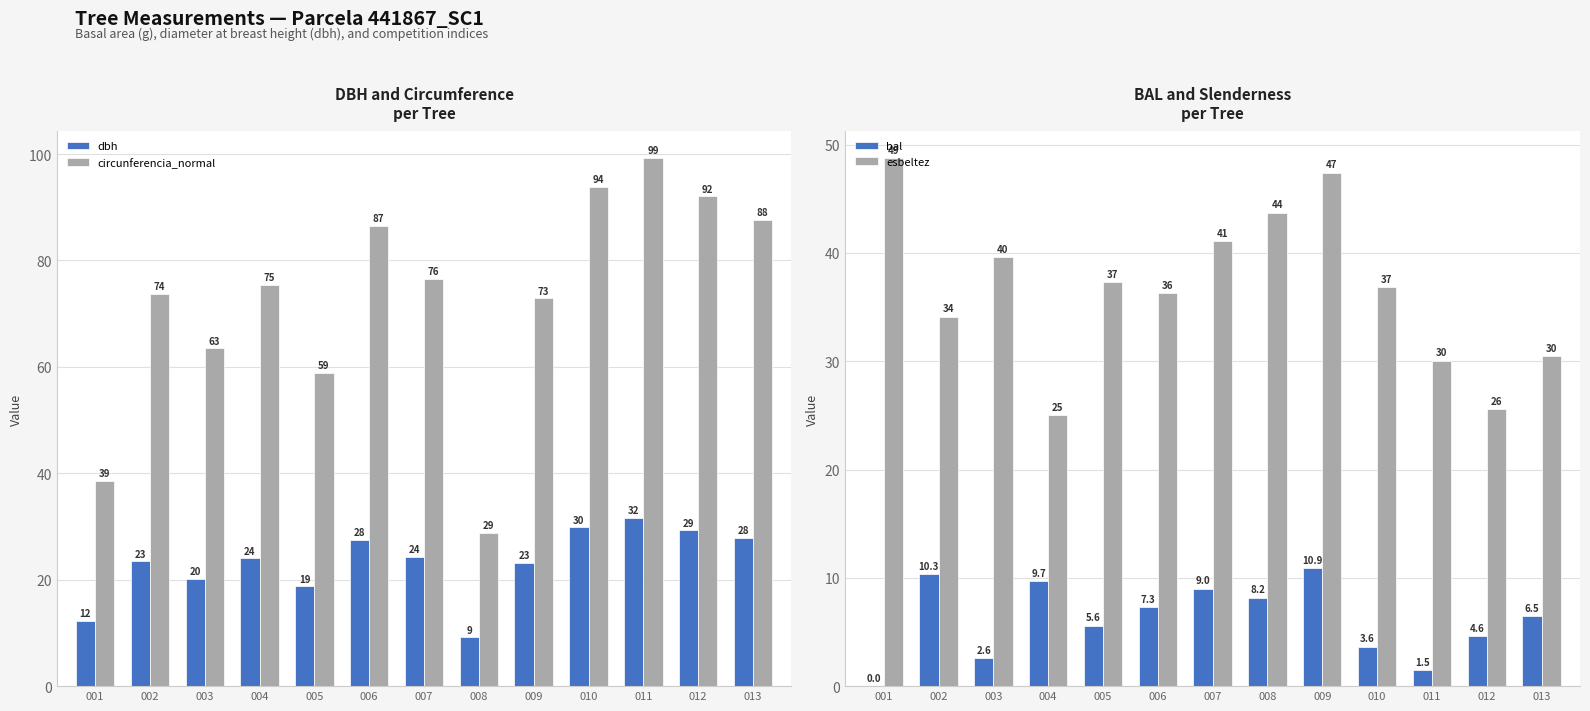

Reading left to right, list all the values displayed in this chart.

dbh: 001=12.3	002=23.4	003=20.2	004=24.0	005=18.8	006=27.6	007=24.4	008=9.2	009=23.2	010=29.9	011=31.6	012=29.3	013=27.9
circunferencia_normal: 001=38.6	002=73.7	003=63.5	004=75.4	005=58.9	006=86.5	007=76.5	008=28.8	009=72.9	010=93.8	011=99.3	012=92.0	013=87.7
bal: 001=0.0	002=10.3	003=2.6	004=9.7	005=5.6	006=7.3	007=9.0	008=8.2	009=10.9	010=3.6	011=1.5	012=4.6	013=6.5
esbeltez: 001=48.8	002=34.1	003=39.6	004=25.0	005=37.3	006=36.3	007=41.1	008=43.7	009=47.4	010=36.9	011=30.1	012=25.6	013=30.5